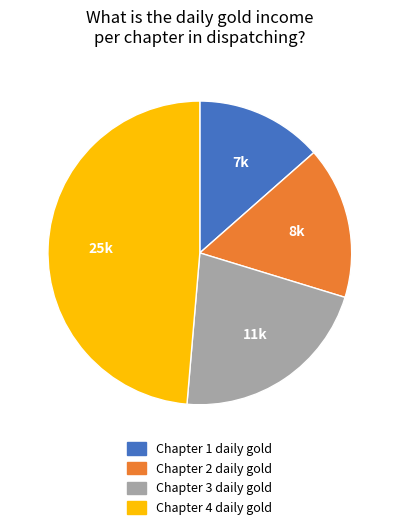

Is there any slice that represents more than half of the pie?

No